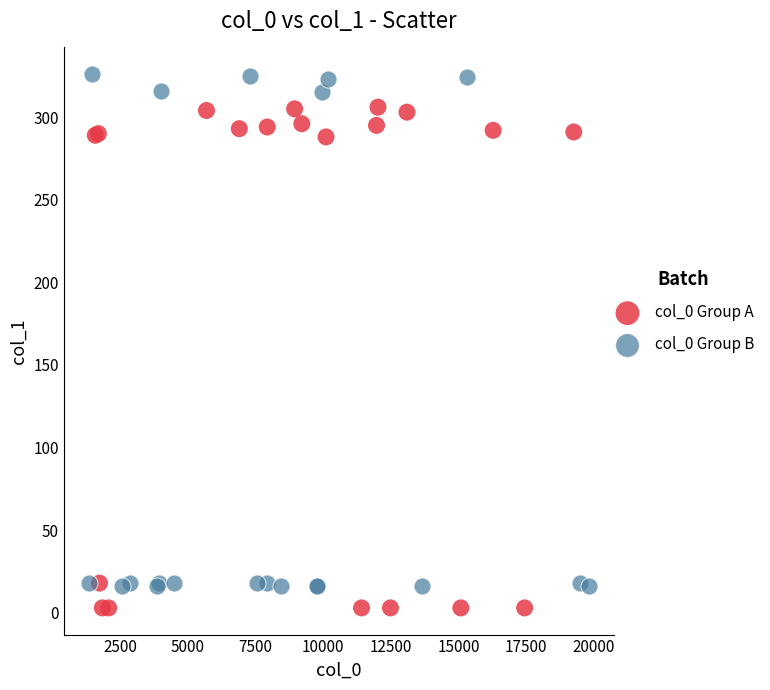

Which series has the largest Y range (max minus min)?

col_0 Group B